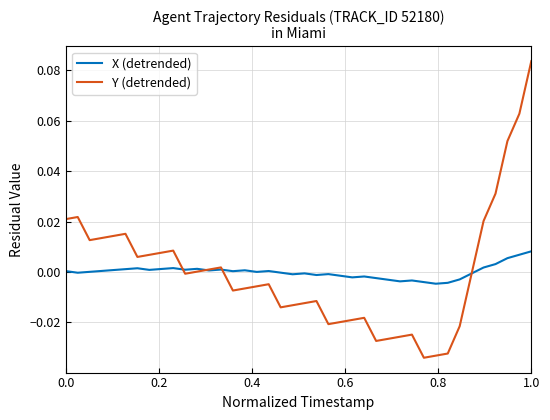

Is this an area chart (filled region under the line)?

No